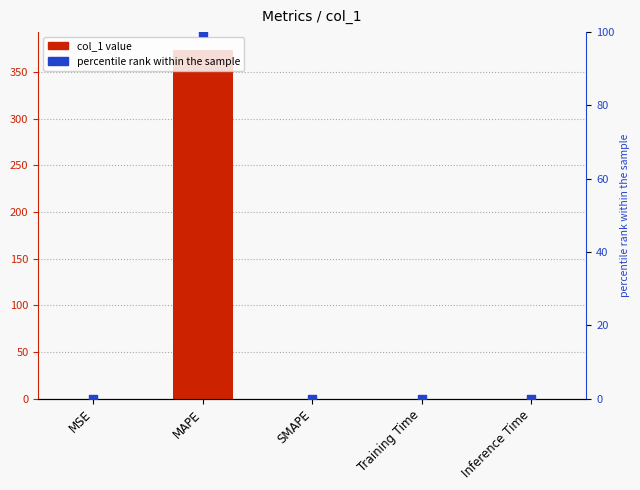

Which series contains the lowest Y value?

col_1 value